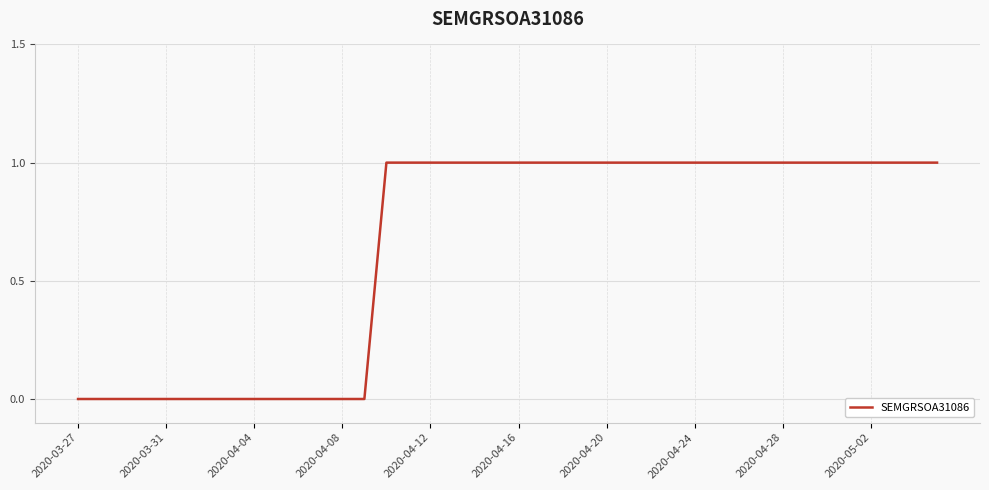

How many lines are shown in the chart?

1